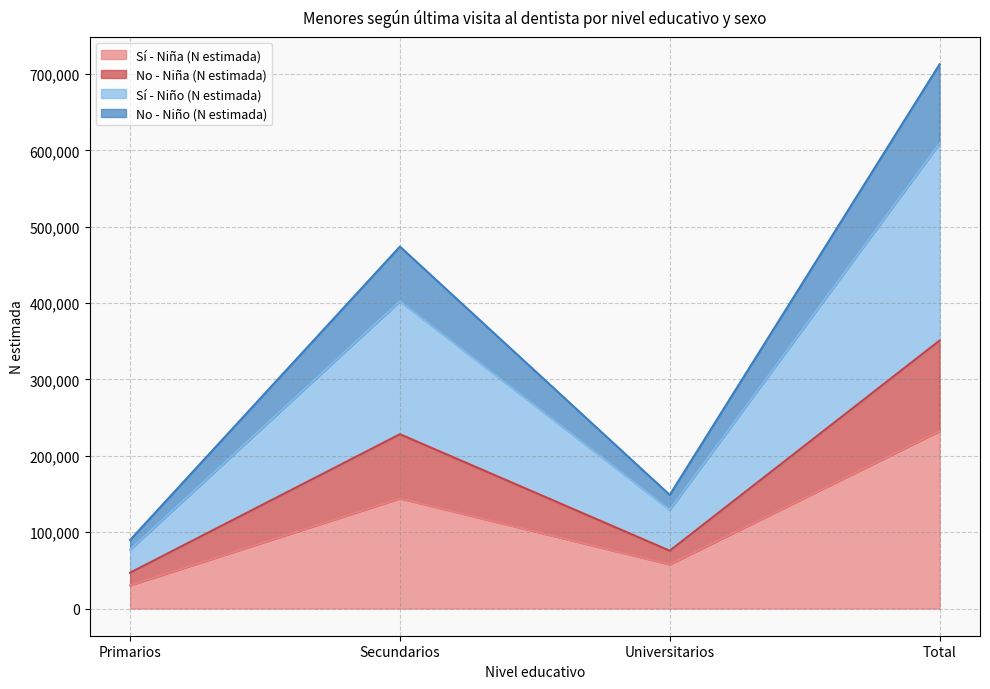

True or false: Sí - Niña (N estimada) and No - Niña (N estimada) cross at least once.

False